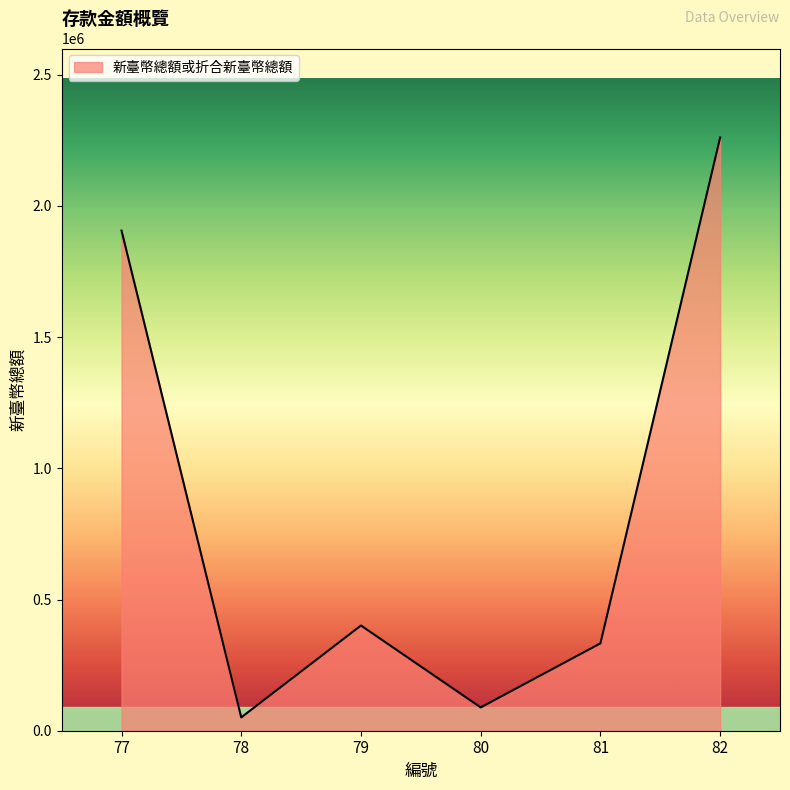

What is the minimum value shown in the chart?

50747